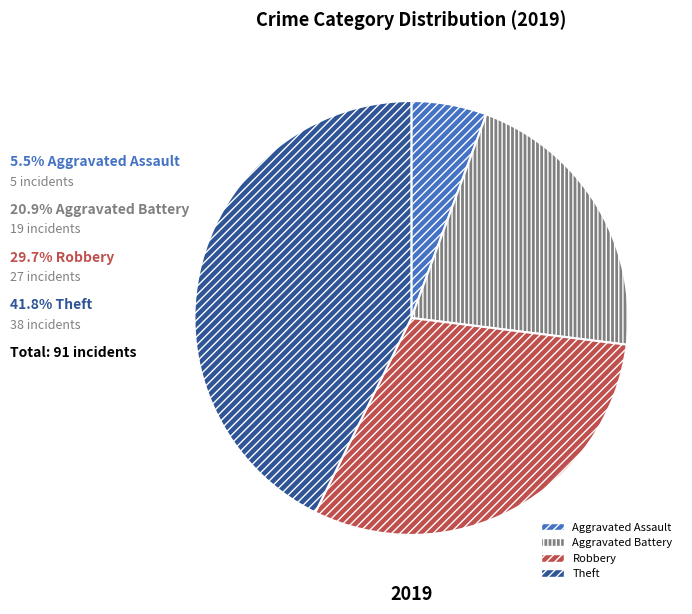

Is there a majority slice in this chart?

No